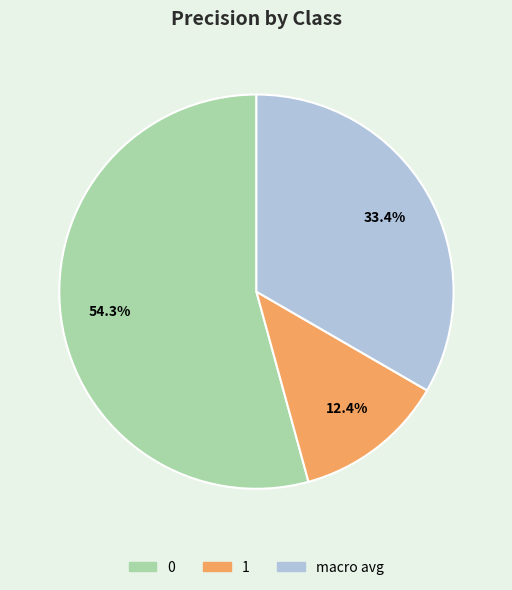

To the nearest percent, what percentage of the pie is 1?

12%